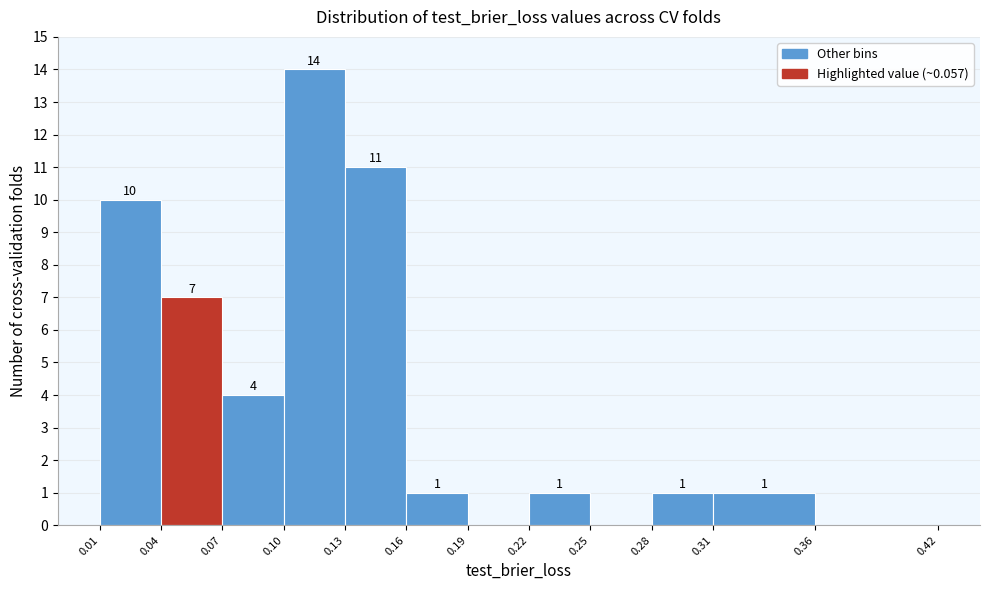

Over which range of the x-axis is the bar tallest?

0.10 to 0.13